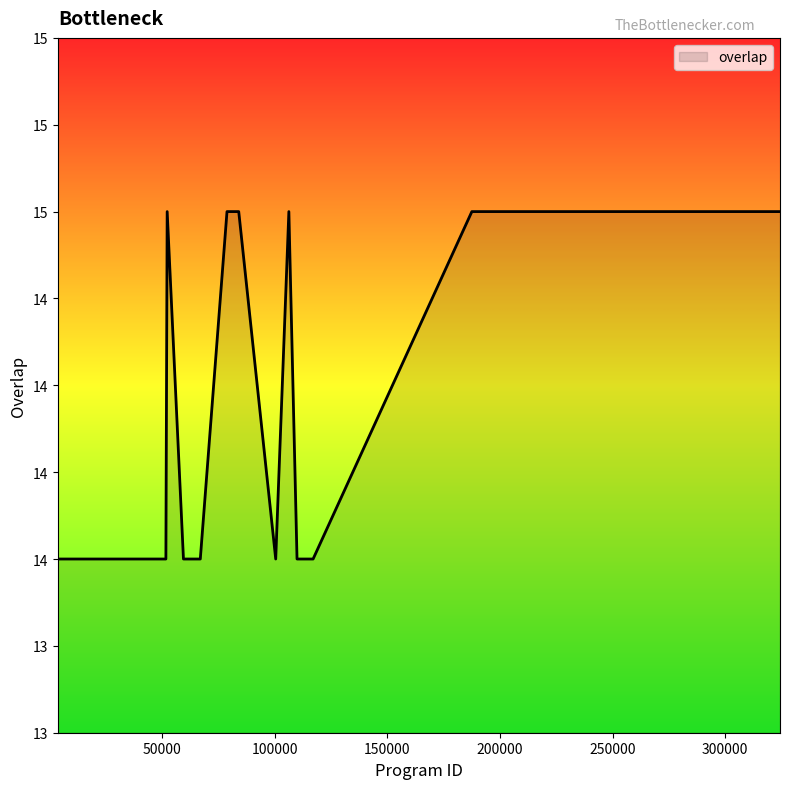

Does the chart have visible grid lines?

No